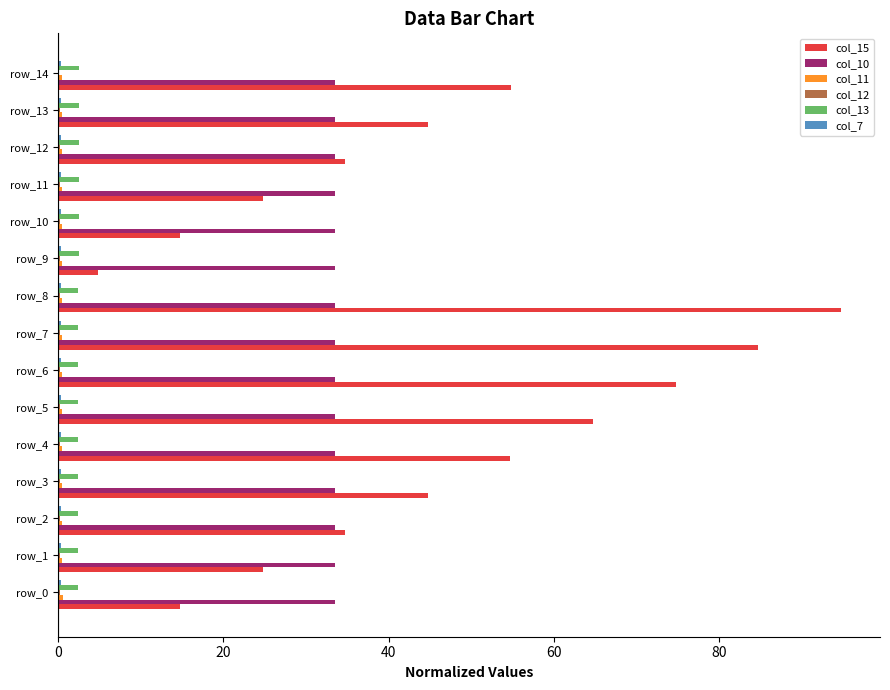

What is the maximum value shown in the chart?

94.7